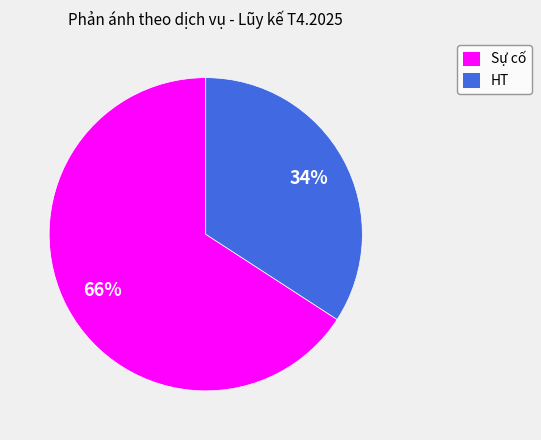

Combined, do HT and Sự cố account for over 50%?

Yes